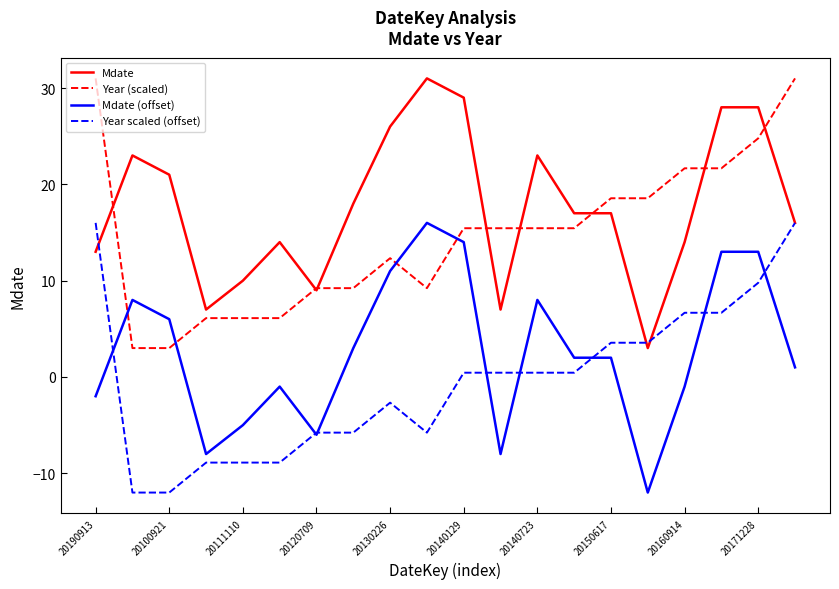

What is the lowest value of the Mdate (offset) series?

-12.0